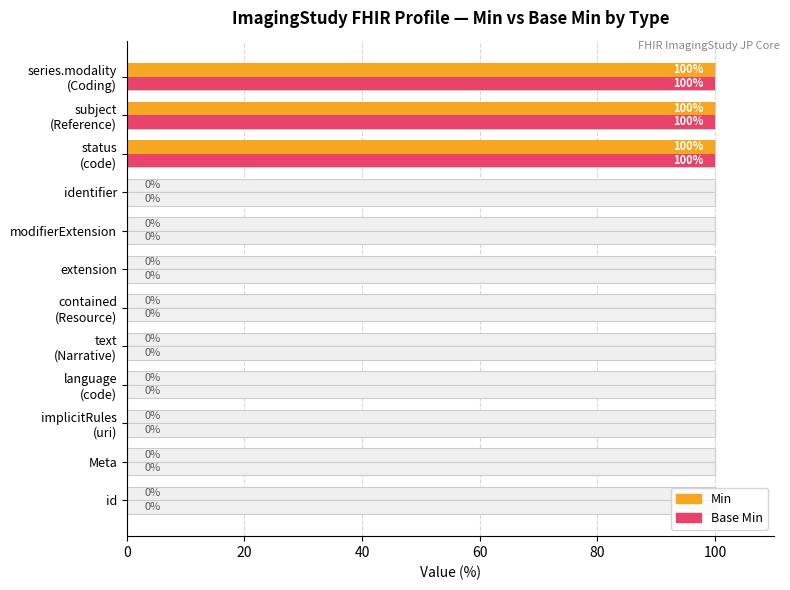

What is the difference between the maximum and minimum values in the Min series?

100